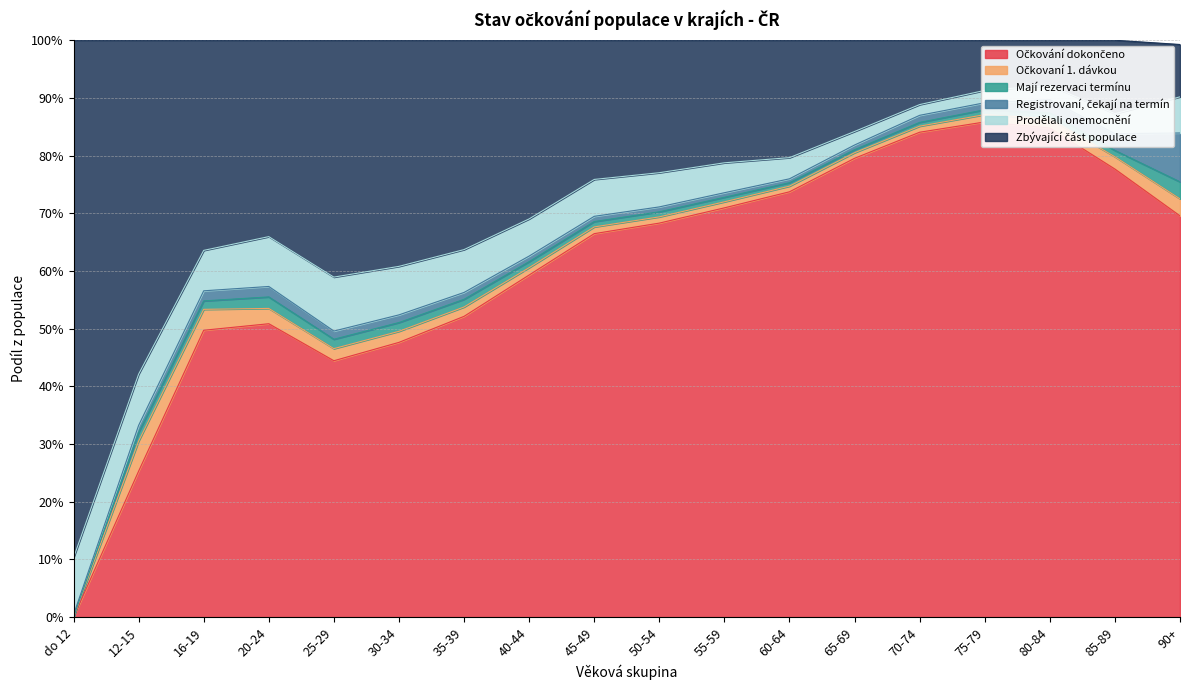

What is the highest value of the Zbývající část populace series?

0.9